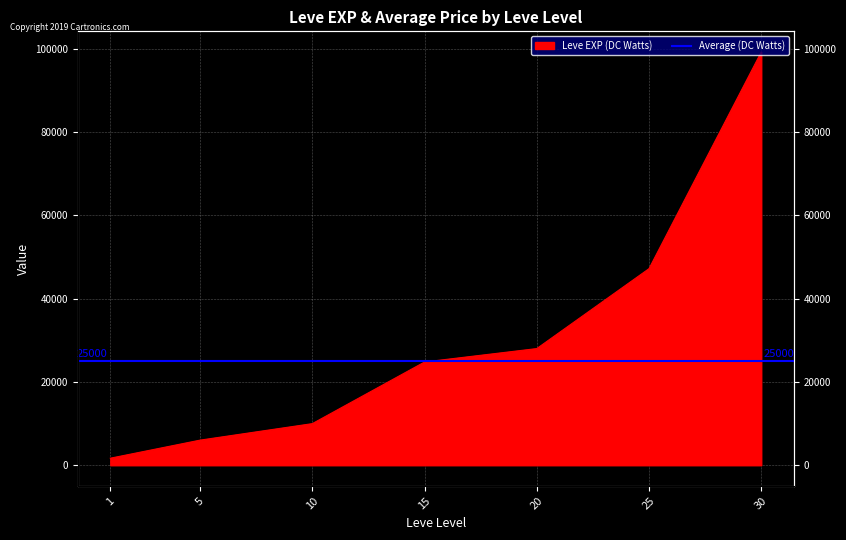

The value at 20 is 9687. True or false?

False